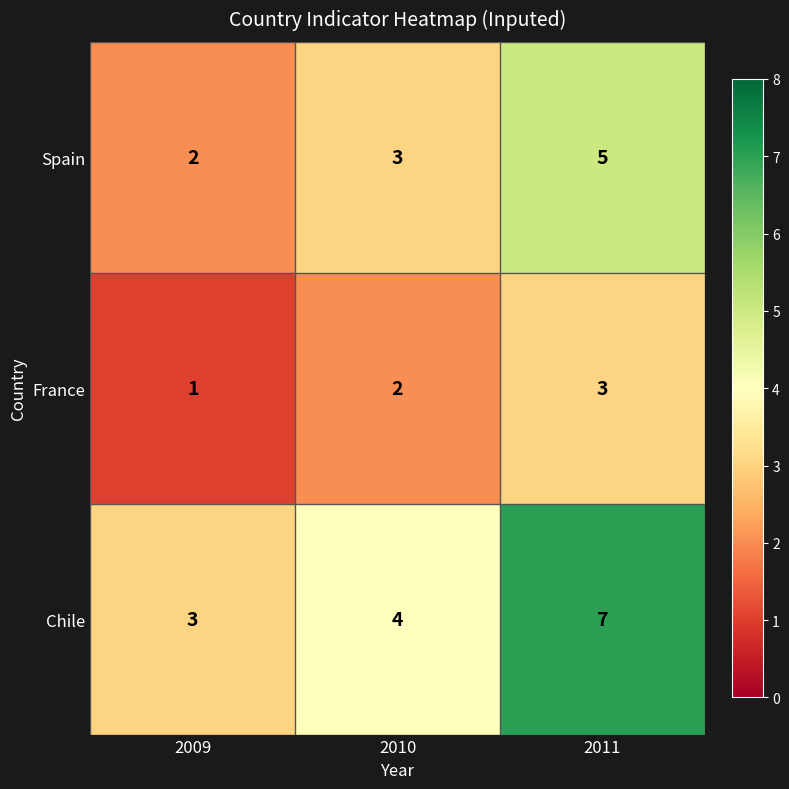

Rank the series at 2011 from highest to lowest value.

Chile, Spain, France